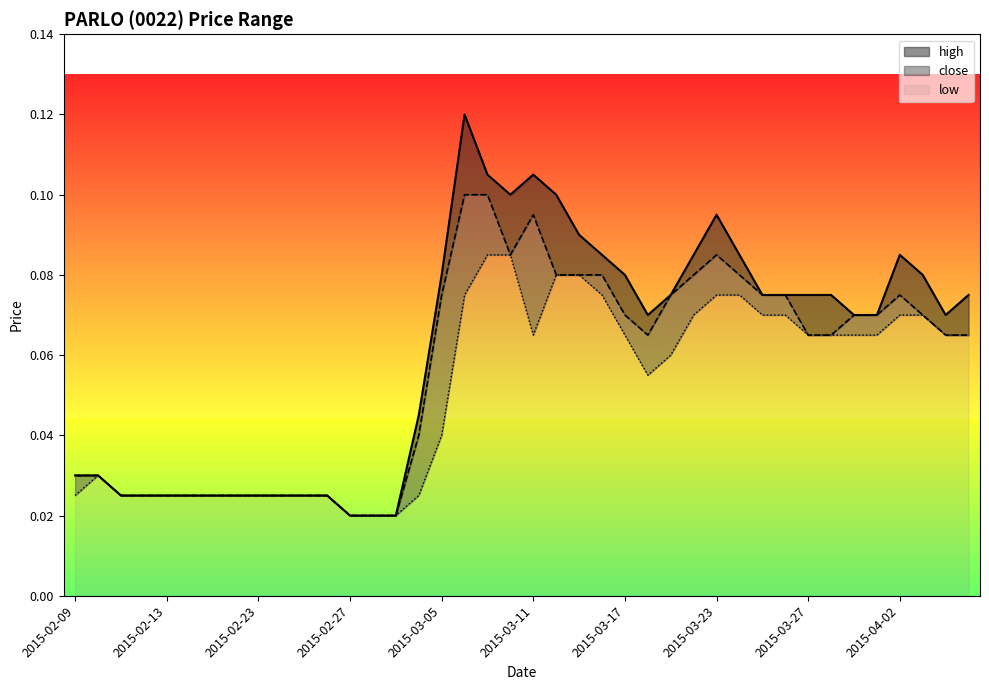

Read the close value at 2015-03-23.

0.1